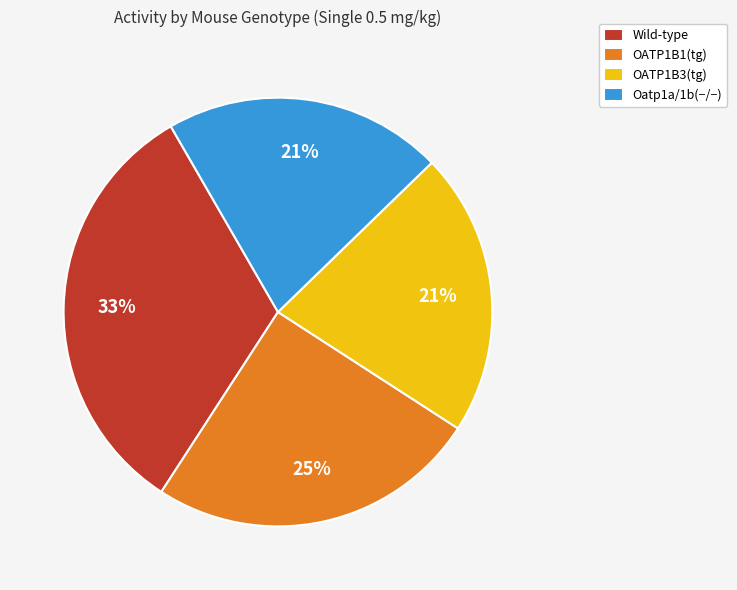

What is the largest slice in the pie chart?

Wild-type